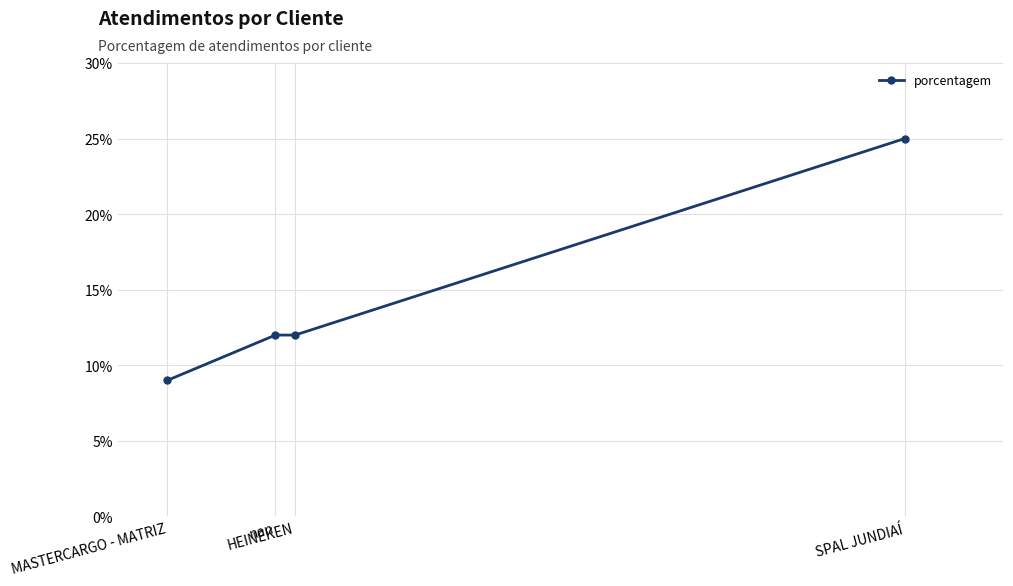

At which category does the chart reach its minimum across all series?

MASTERCARGO - MATRIZ